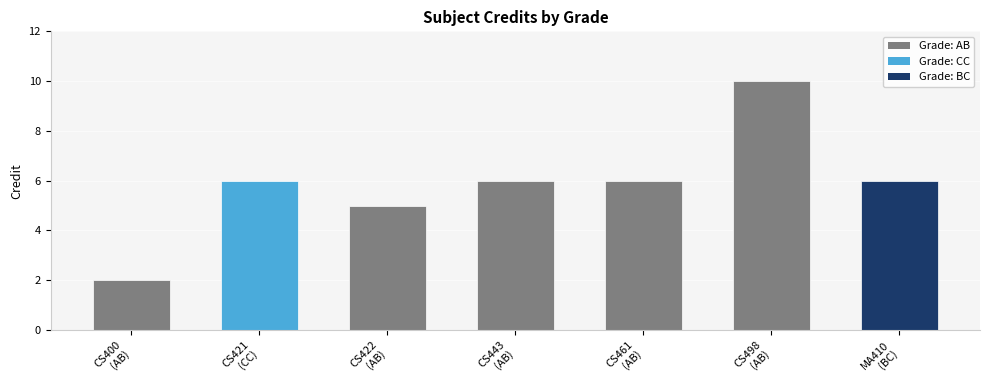

What is the difference between the maximum and second lowest values?

5